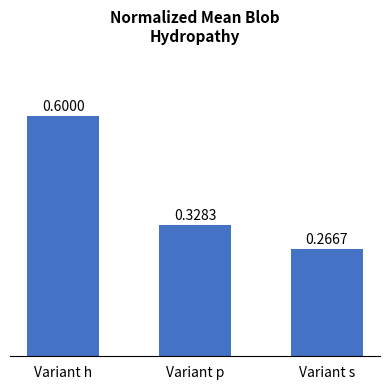

What is the greatest value displayed?

0.6